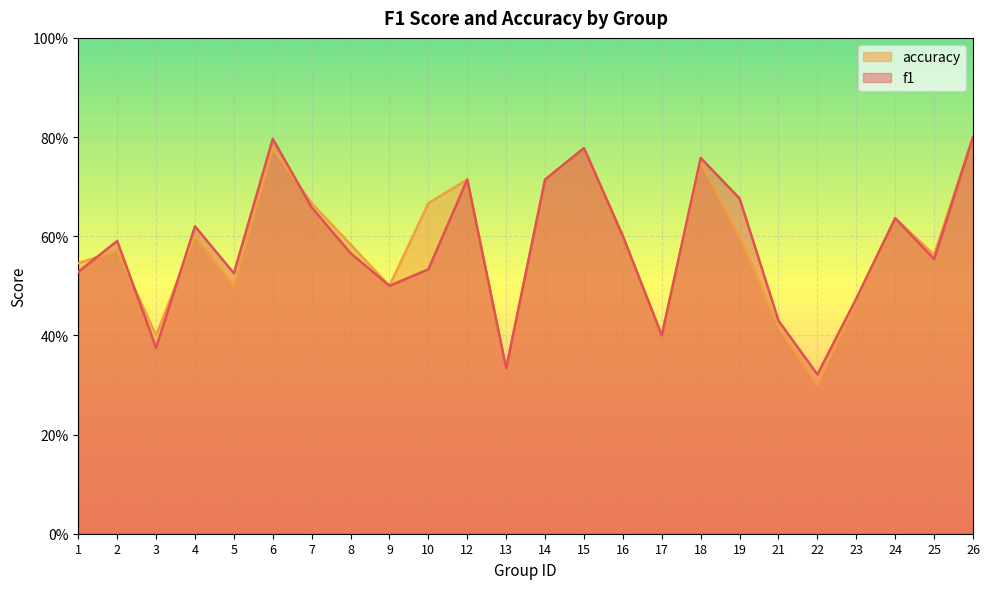

Which category has the highest value across all series?

26